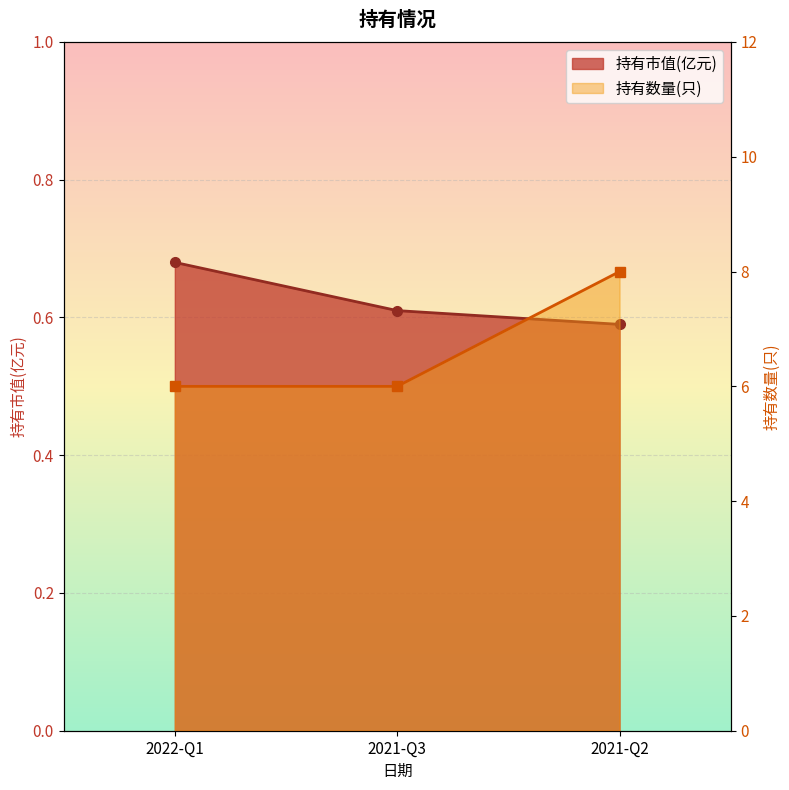

What is the difference between the maximum and second lowest values in the 持有数量(只) series?

2.0